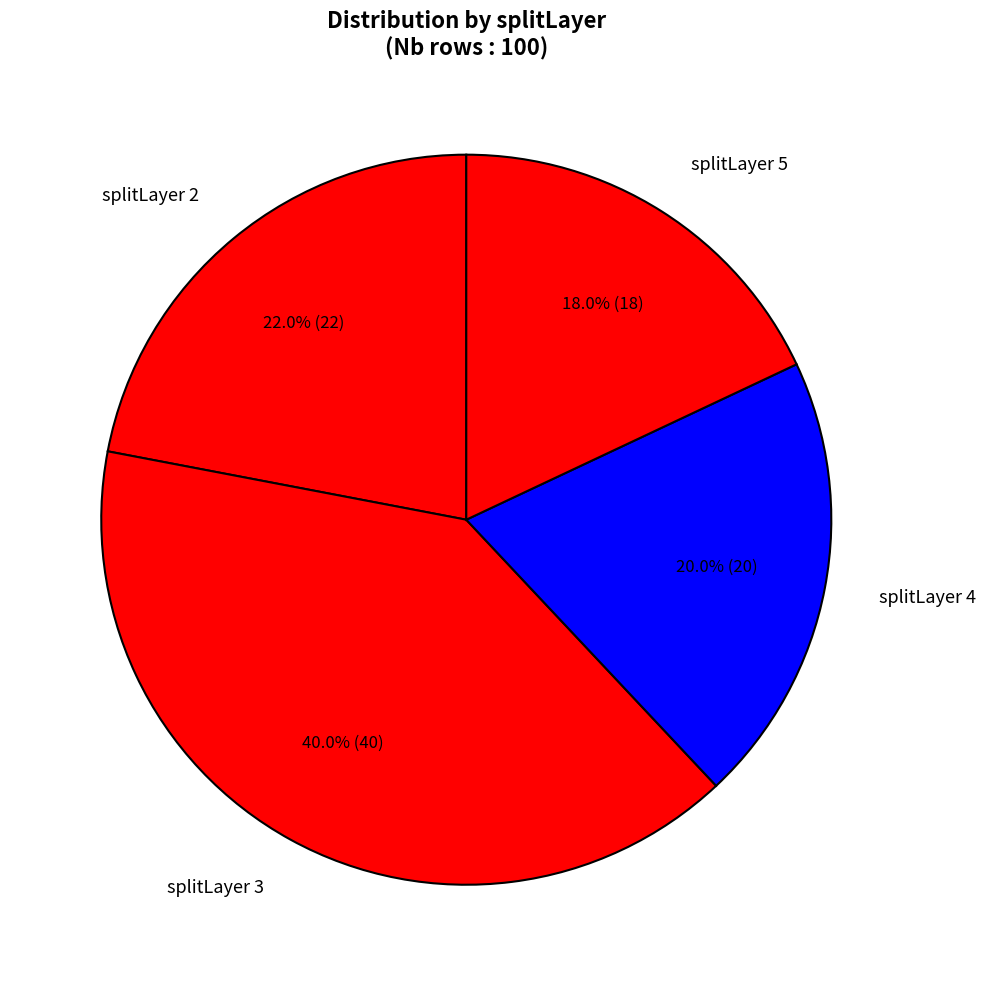

To the nearest percent, what is the average slice percentage?

25%